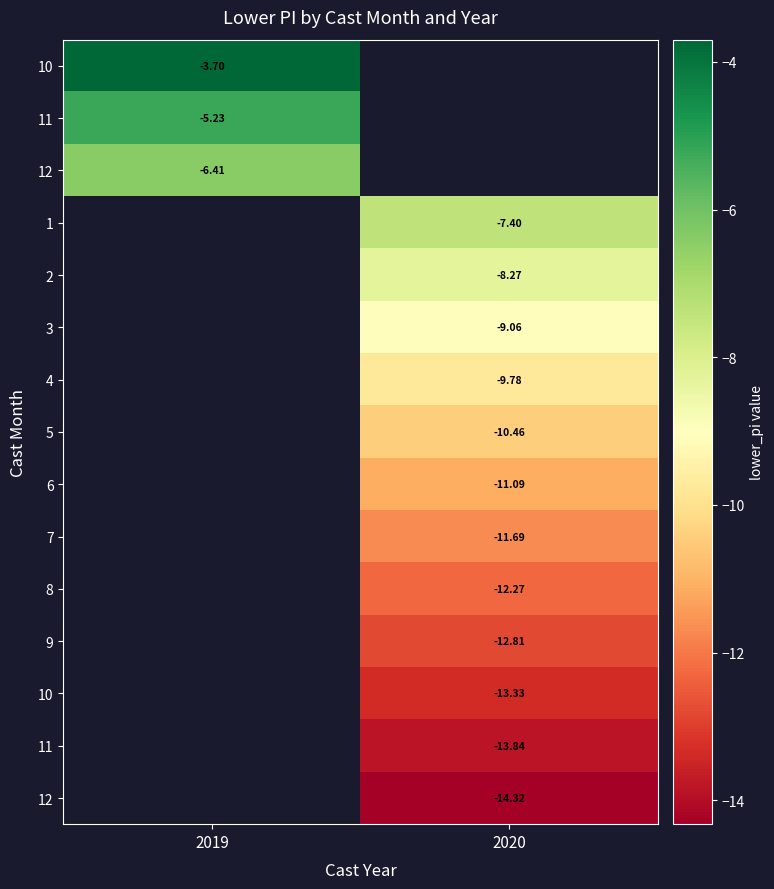

What is the maximum value shown in the chart?

-3.7